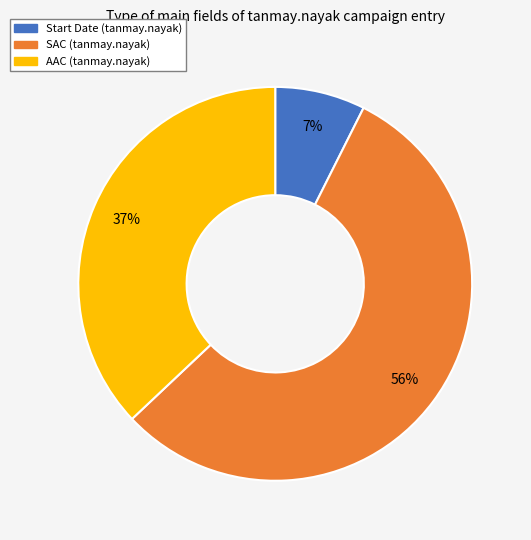

Approximately how many times larger is the value at AAC (tanmay.nayak) compared to SAC (tanmay.nayak)?

0.7